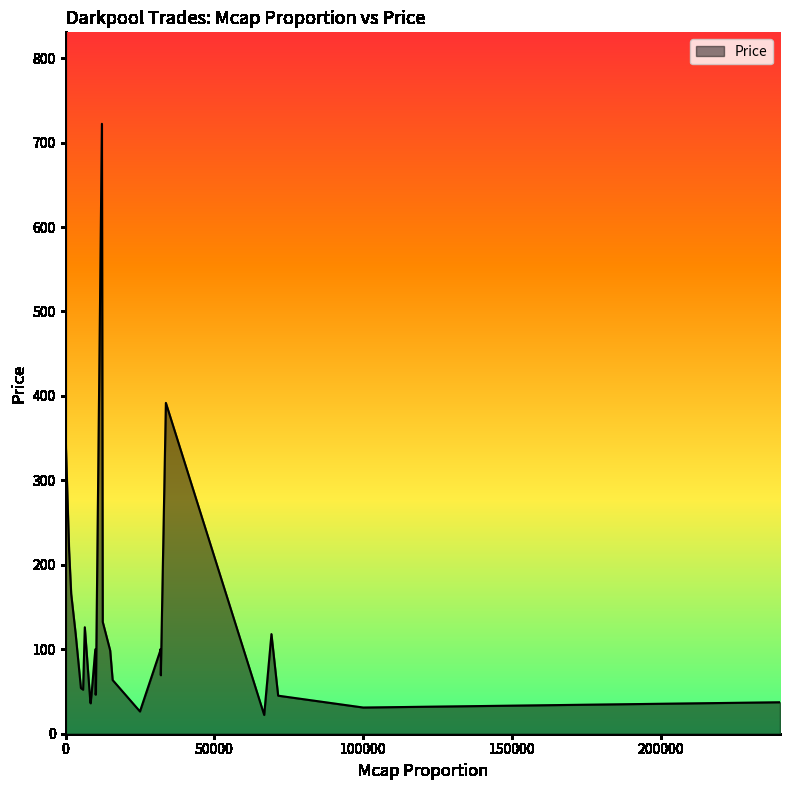

How many values are below 100?

19